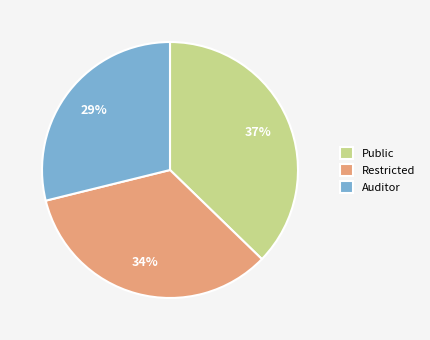

To the nearest percent, what percentage of the pie is Public?

37%